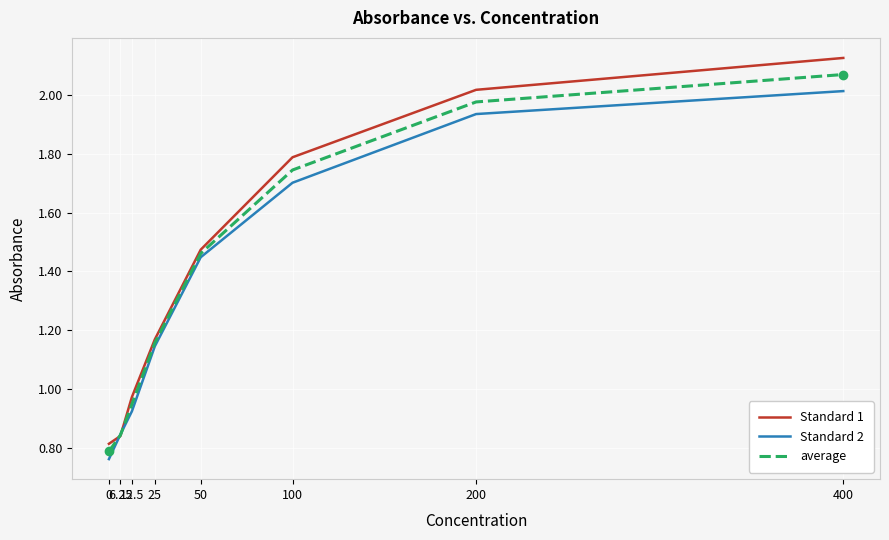

Which series has the widest spread of values?

Standard 1